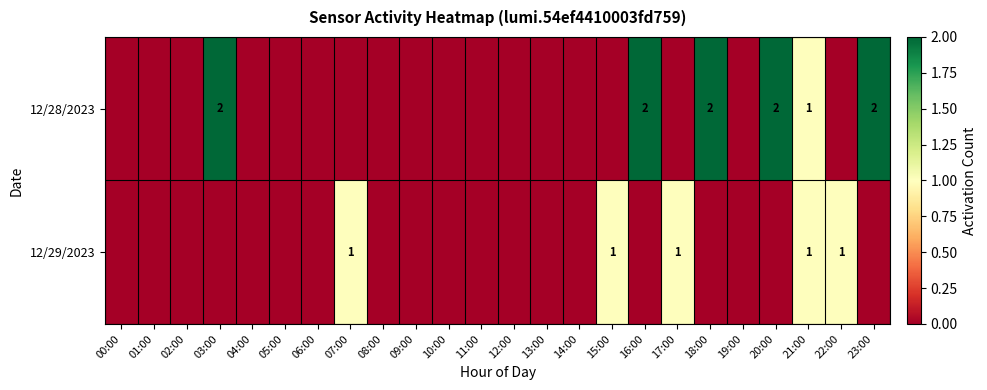

Which category has the highest value across all series?

03:00